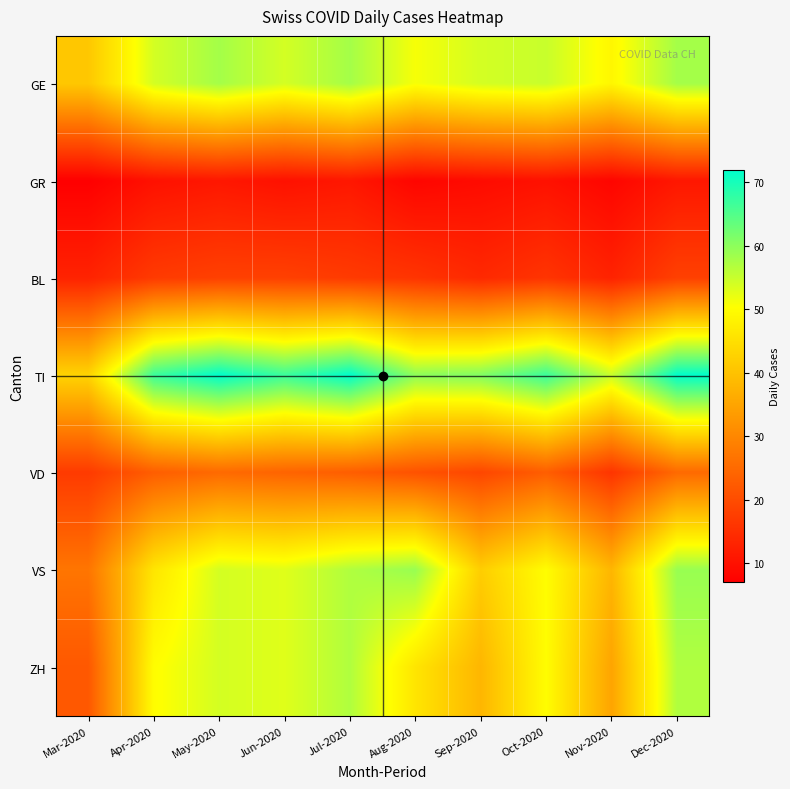

What is the greatest value displayed?

72